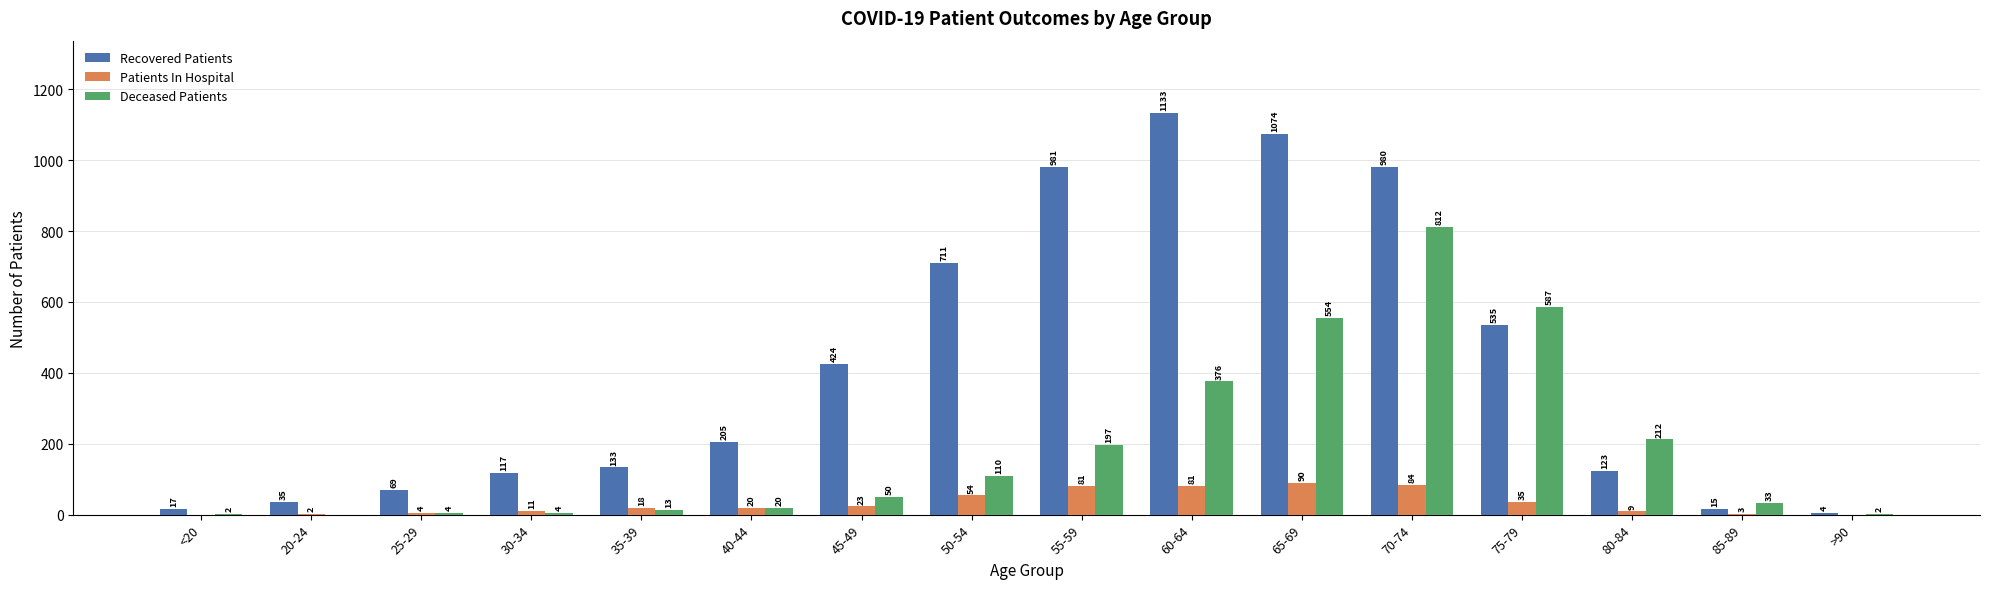

Is it true that Deceased Patients equals 143 at 80-84?

False